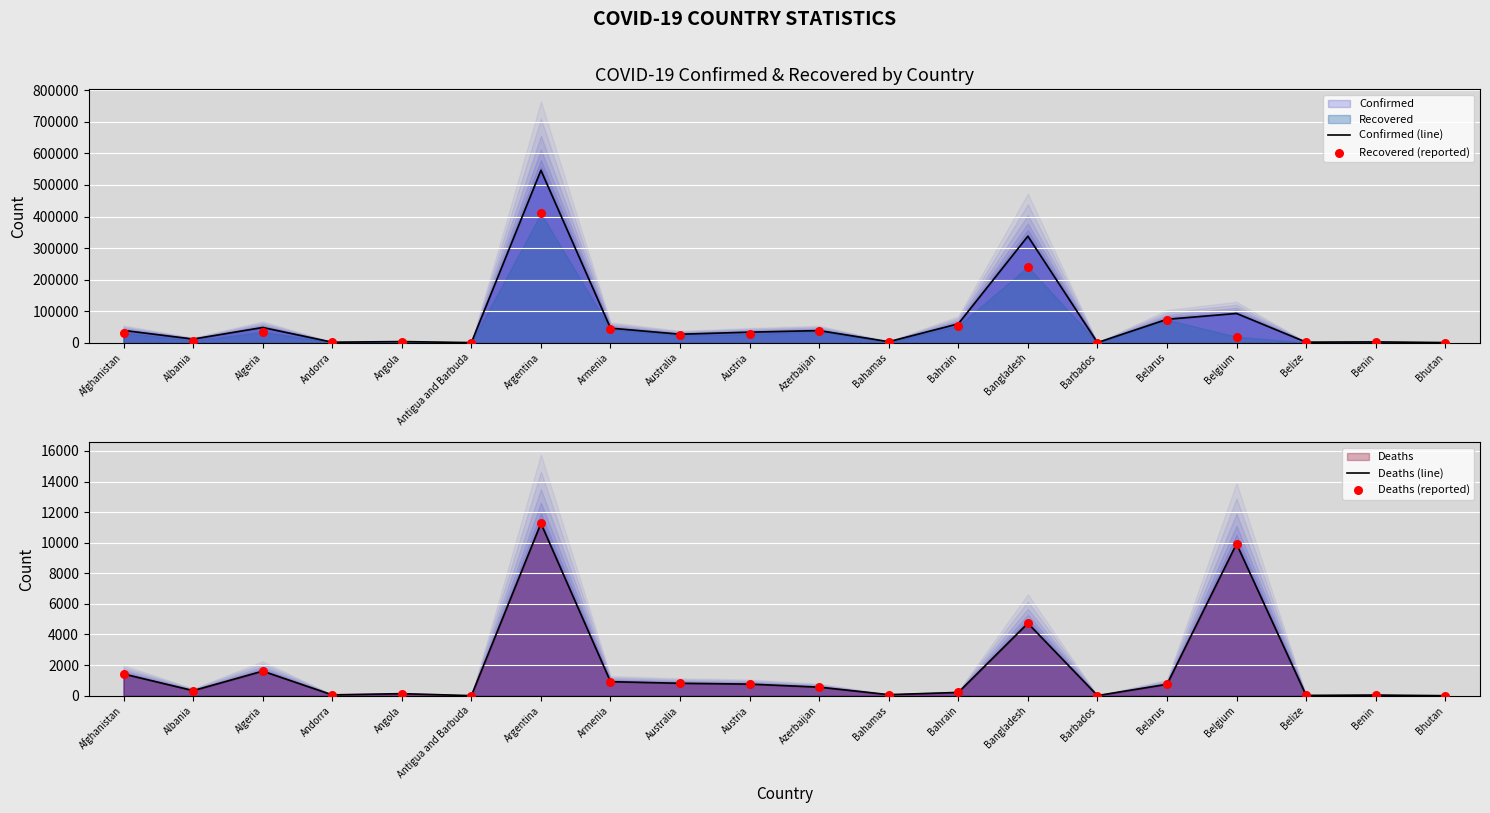

Which series has the largest total across all categories?

Confirmed (line)